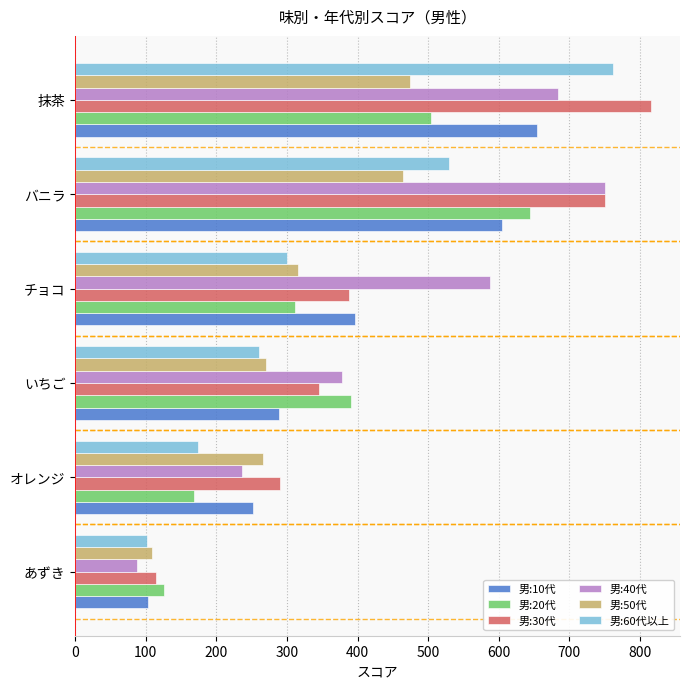

At how many categories does at least one series exceed 197?

5